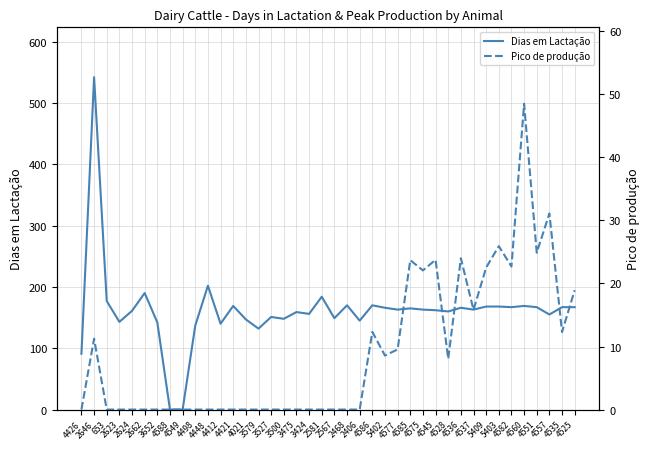

Reading left to right, transcribe all the data shown in this chart.

Dias em Lactação: 4426=91.0	2646=542.0	653=177.0	2623=143.0	2624=161.0	2662=190.0	3652=142.0	4588=0.0	4549=0.0	4498=137.0	4448=202.0	4412=140.0	4421=169.0	4021=147.0	3579=132.0	3527=151.0	3500=148.0	3475=159.0	3424=156.0	2581=184.0	2567=149.0	2468=170.0	2406=145.0	4586=170.0	5402=166.0	4577=163.0	4585=165.0	4575=163.0	4545=162.0	4528=160.0	4536=166.0	4537=163.0	5409=168.0	5403=168.0	4582=167.0	4560=169.0	4551=167.0	4557=155.0	4535=167.0	4525=167.0
Pico de produção: 4426=0.0	2646=11.2	653=0.0	2623=0.0	2624=0.0	2662=0.0	3652=0.0	4588=0.0	4549=0.0	4498=0.0	4448=0.0	4412=0.0	4421=0.0	4021=0.0	3579=0.0	3527=0.0	3500=0.0	3475=0.0	3424=0.0	2581=0.0	2567=0.0	2468=0.0	2406=0.0	4586=12.3	5402=8.6	4577=9.6	4585=23.7	4575=22.1	4545=23.8	4528=8.1	4536=24.0	4537=15.8	5409=22.5	5403=25.9	4582=22.7	4560=48.5	4551=24.9	4557=31.1	4535=12.3	4525=18.9